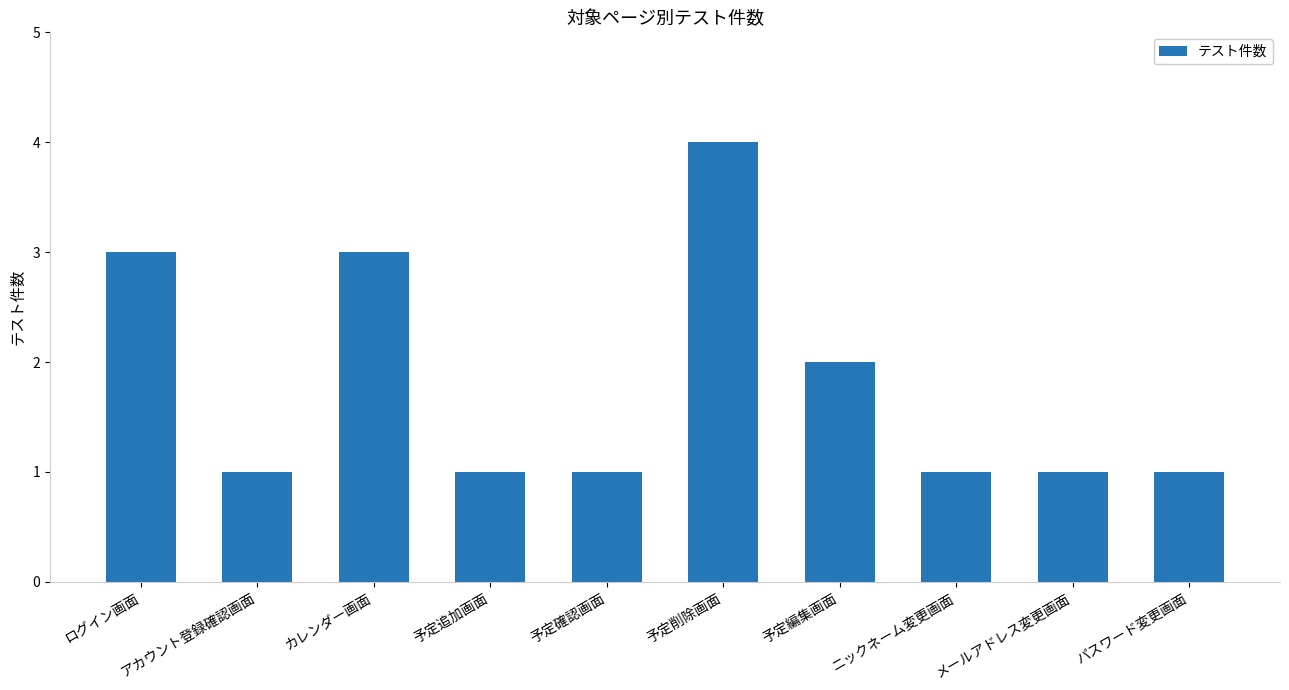

How many values are between 1 and 3?

9